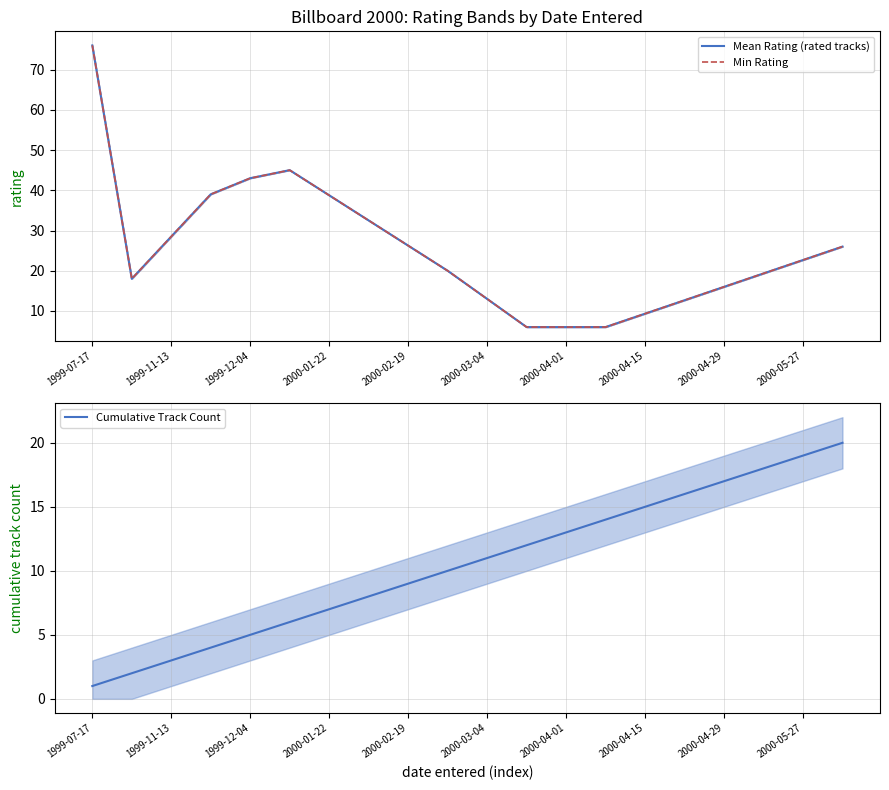

What is the minimum value for Cumulative Track Count?

1